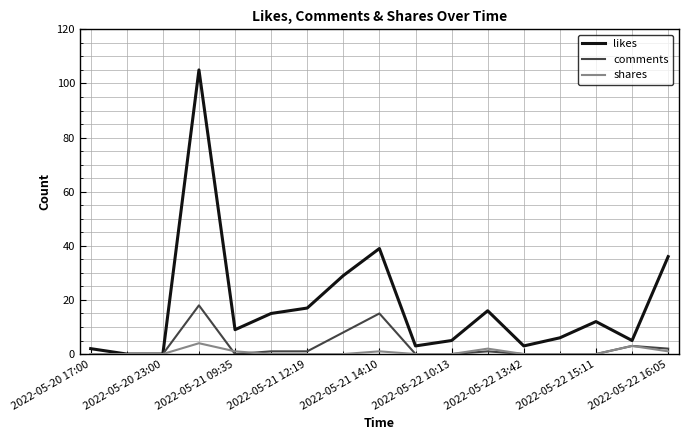

Which series has the largest total across all categories?

likes